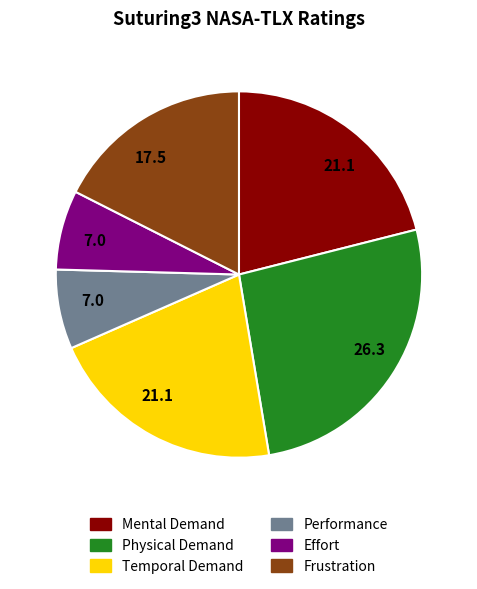

How many segments does this pie chart have?

6